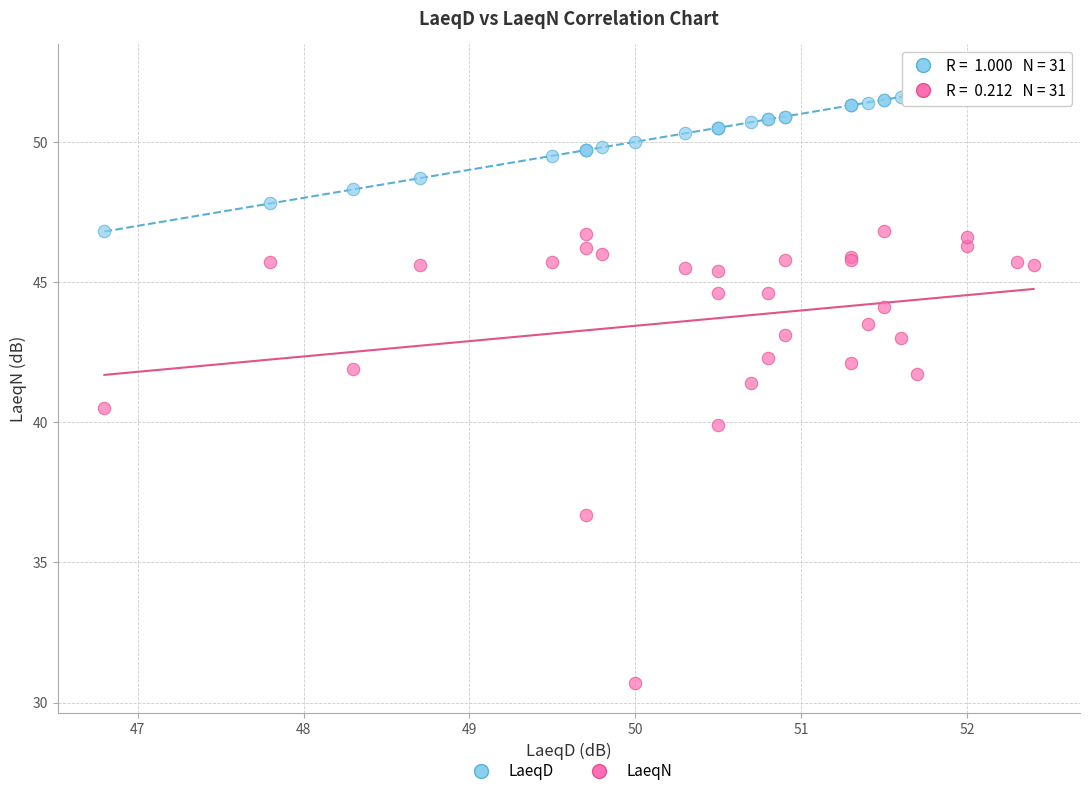

Which series reaches the maximum Y coordinate?

LaeqD